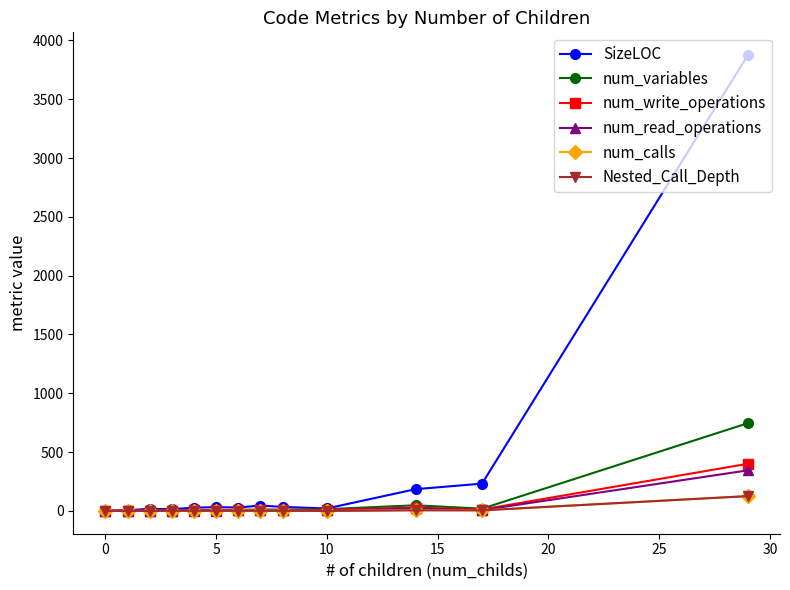

Does the chart have visible grid lines?

No